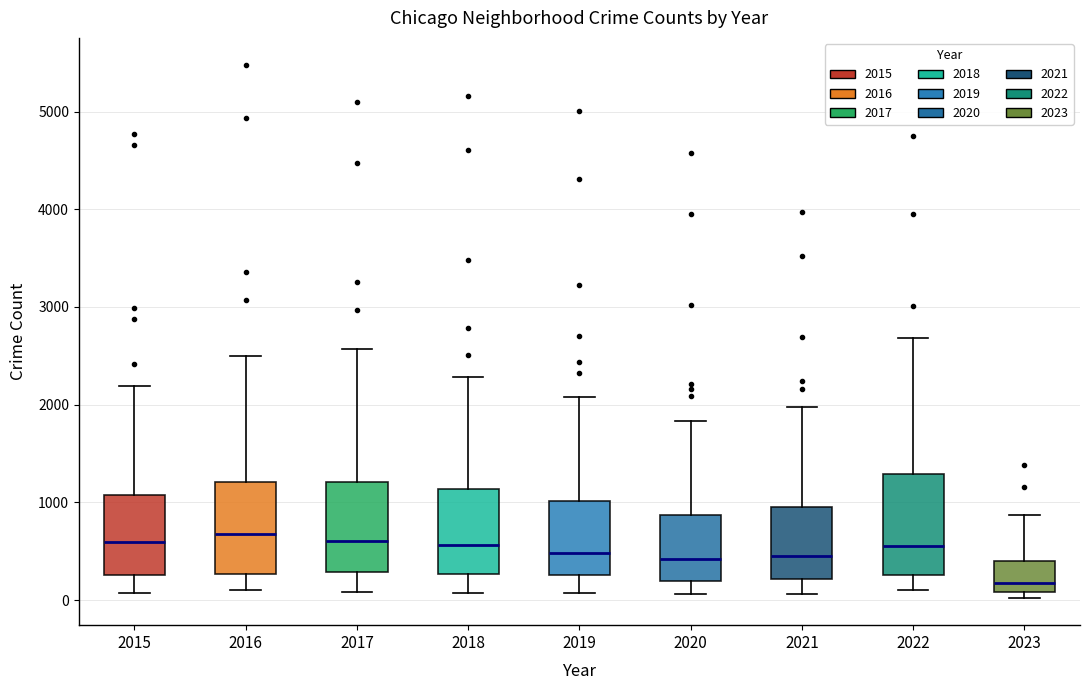

Which box has the lowest median line?

2023